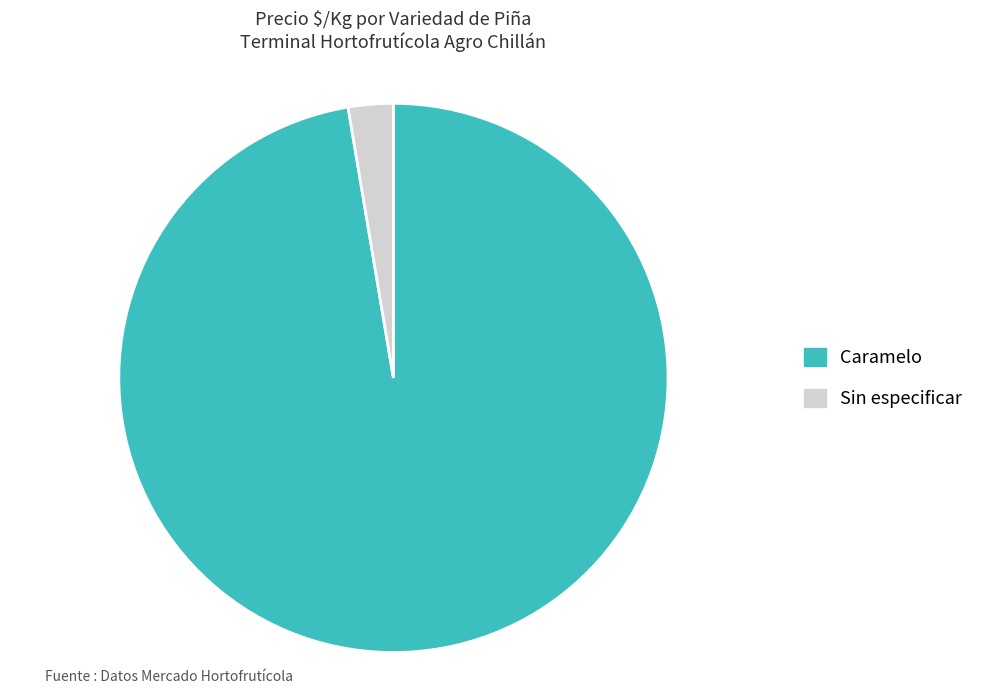

Is Caramelo the majority of the pie?

Yes